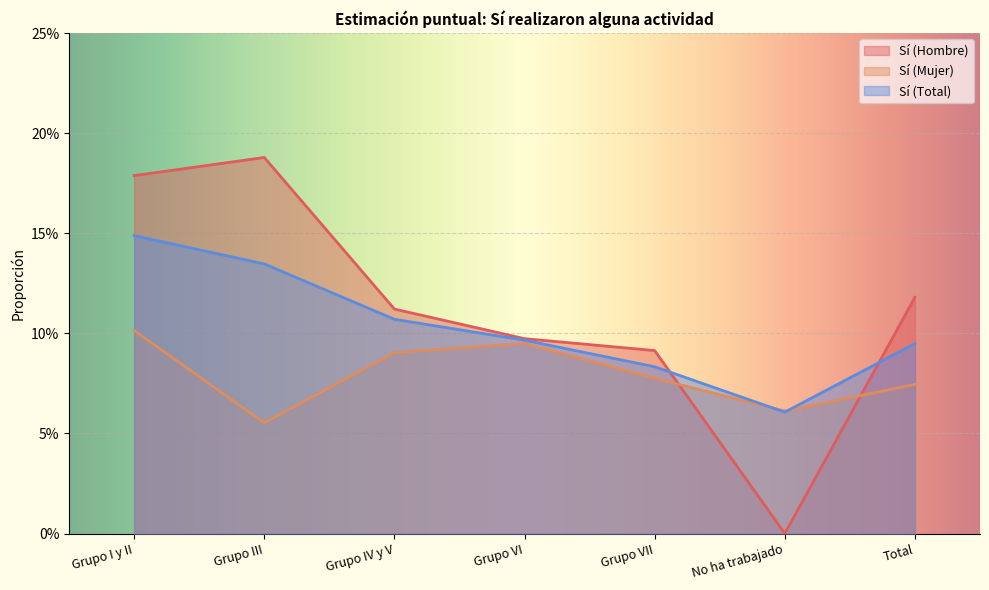

Which has a higher value, Grupo IV y V or No ha trabajado?

Grupo IV y V